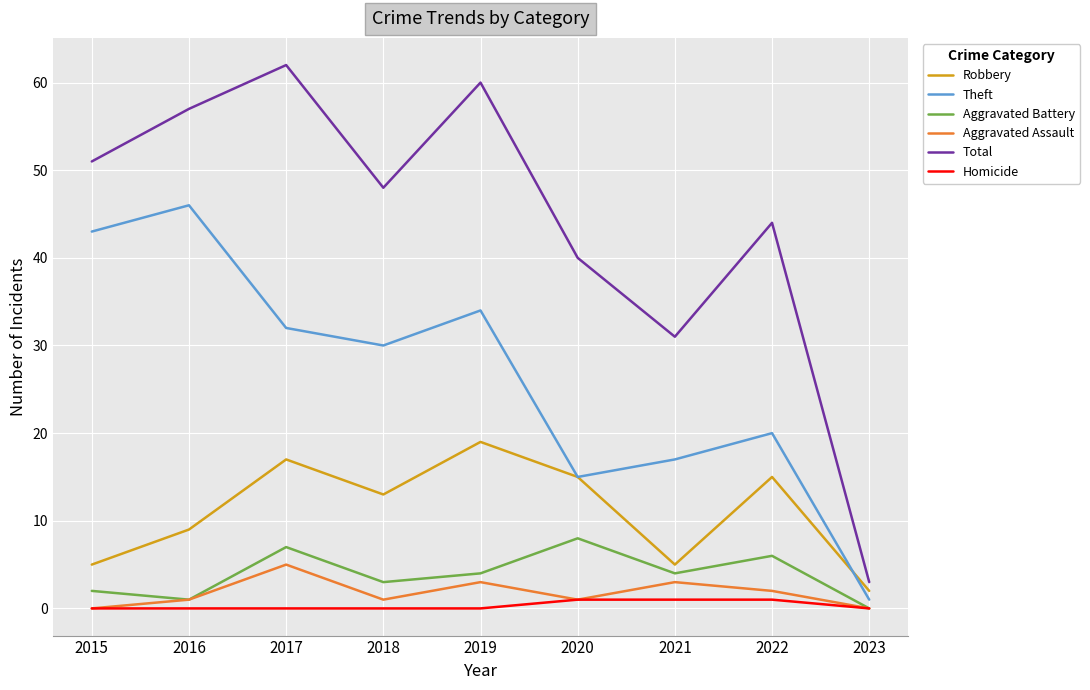

Reading right to left, extract all data points from this chart.

Robbery: 2023=2	2022=15	2021=5	2020=15	2019=19	2018=13	2017=17	2016=9	2015=5
Theft: 2023=1	2022=20	2021=17	2020=15	2019=34	2018=30	2017=32	2016=46	2015=43
Aggravated Battery: 2023=0	2022=6	2021=4	2020=8	2019=4	2018=3	2017=7	2016=1	2015=2
Aggravated Assault: 2023=0	2022=2	2021=3	2020=1	2019=3	2018=1	2017=5	2016=1	2015=0
Total: 2023=3	2022=44	2021=31	2020=40	2019=60	2018=48	2017=62	2016=57	2015=51
Homicide: 2023=0	2022=1	2021=1	2020=1	2019=0	2018=0	2017=0	2016=0	2015=0